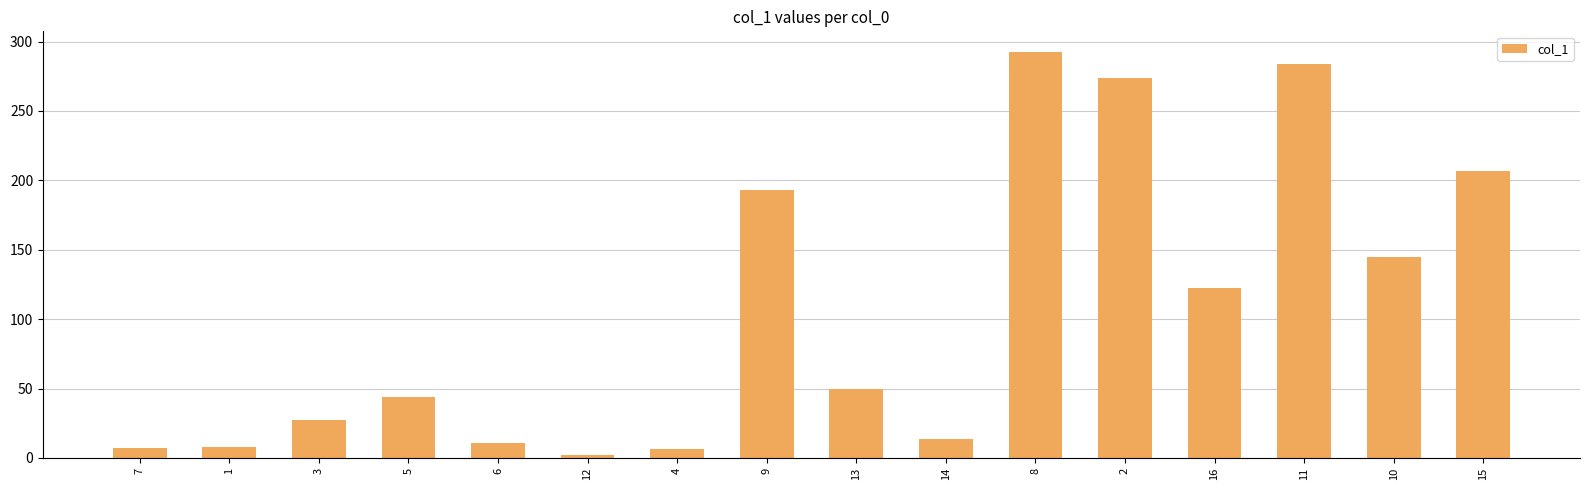

What is the sum of all values?

1684.8